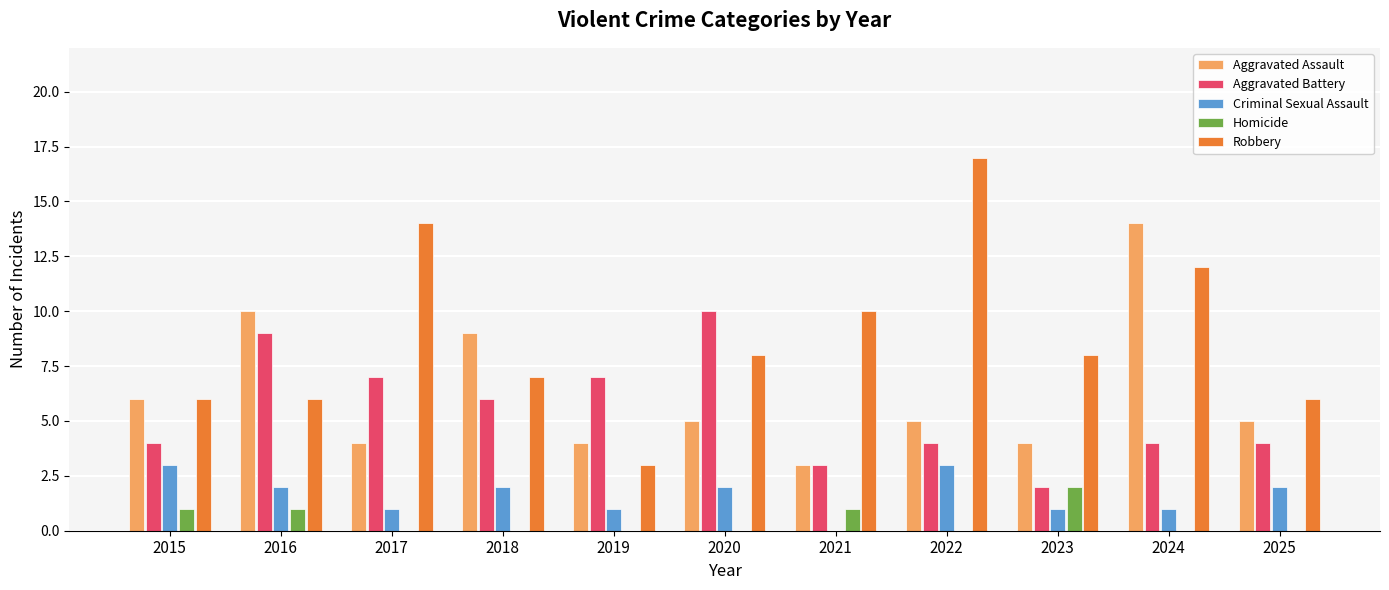

The Criminal Sexual Assault series shows 3 at 2016. True or false?

False